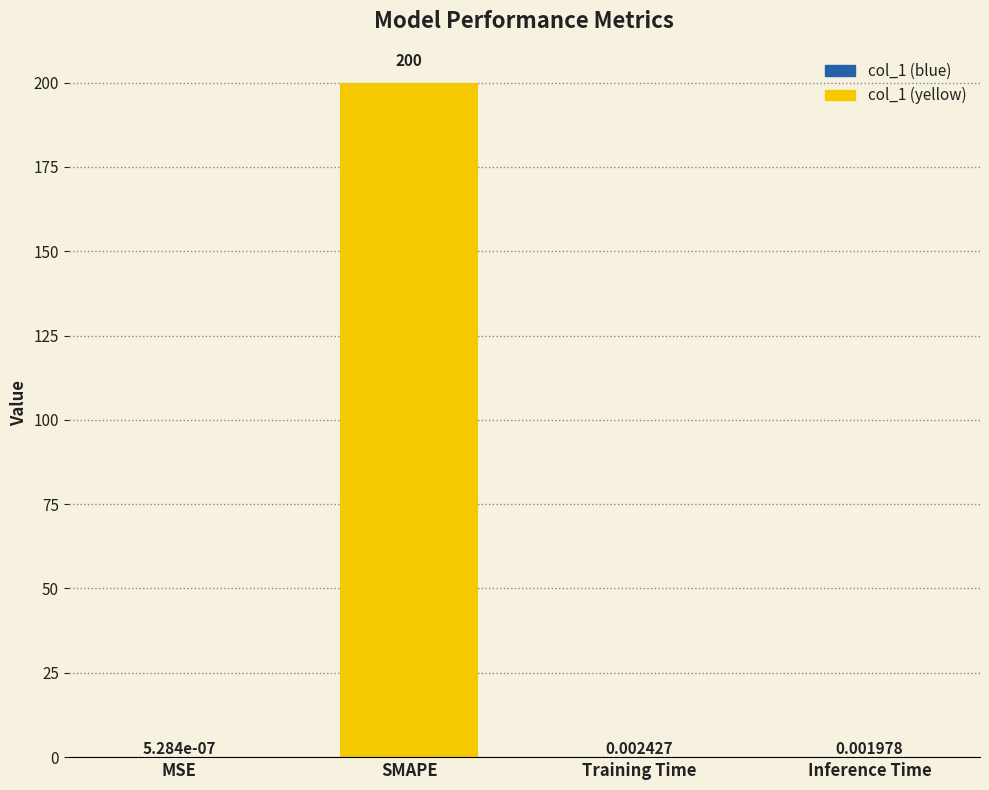

What is the maximum value shown in the chart?

200.0